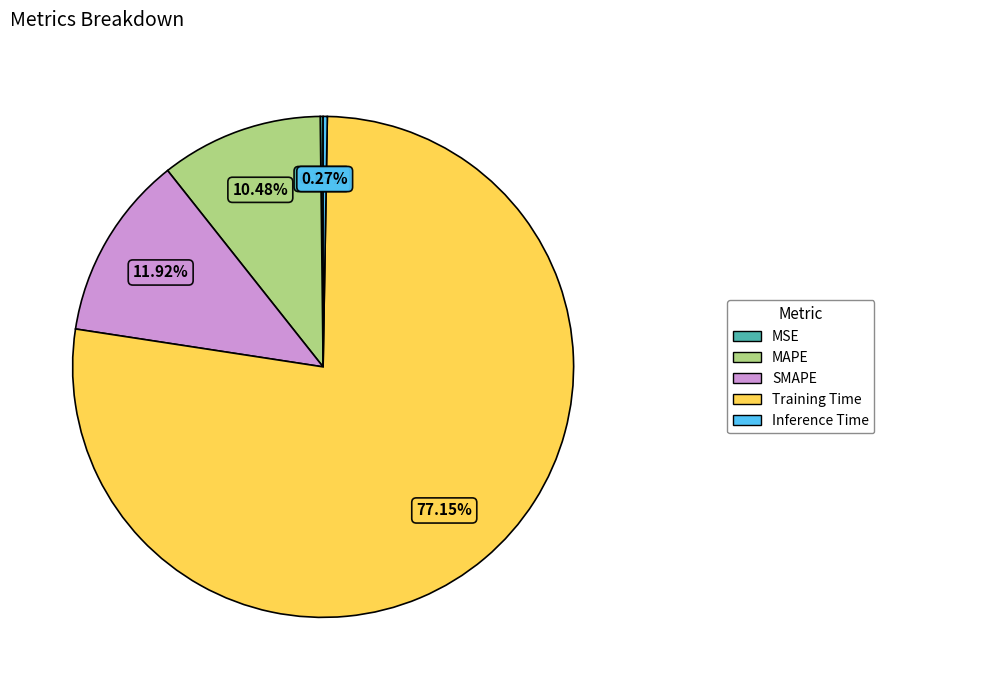

Is there a majority slice in this chart?

Yes